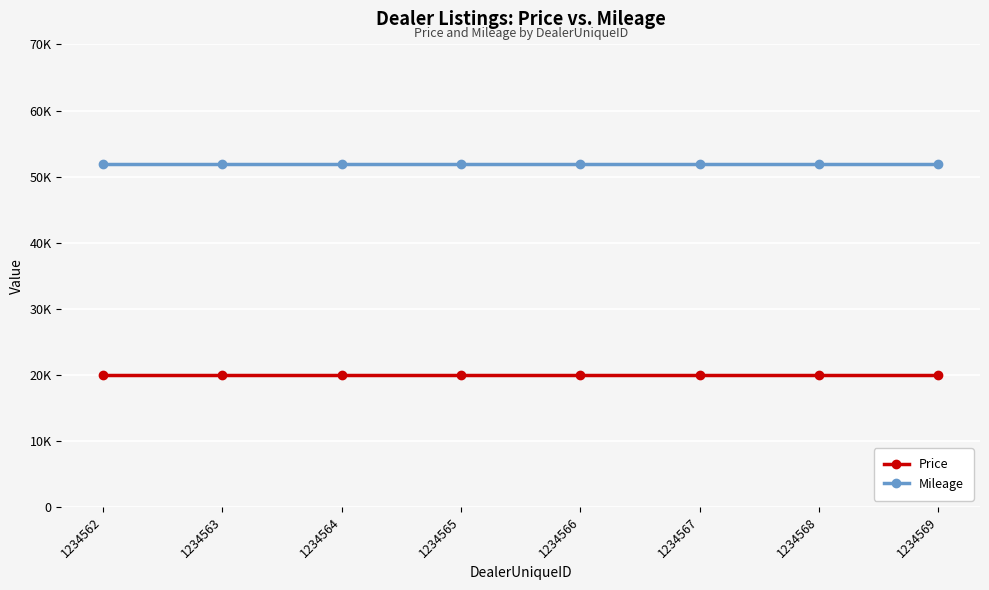

True or false: Price and Mileage cross at least once.

False